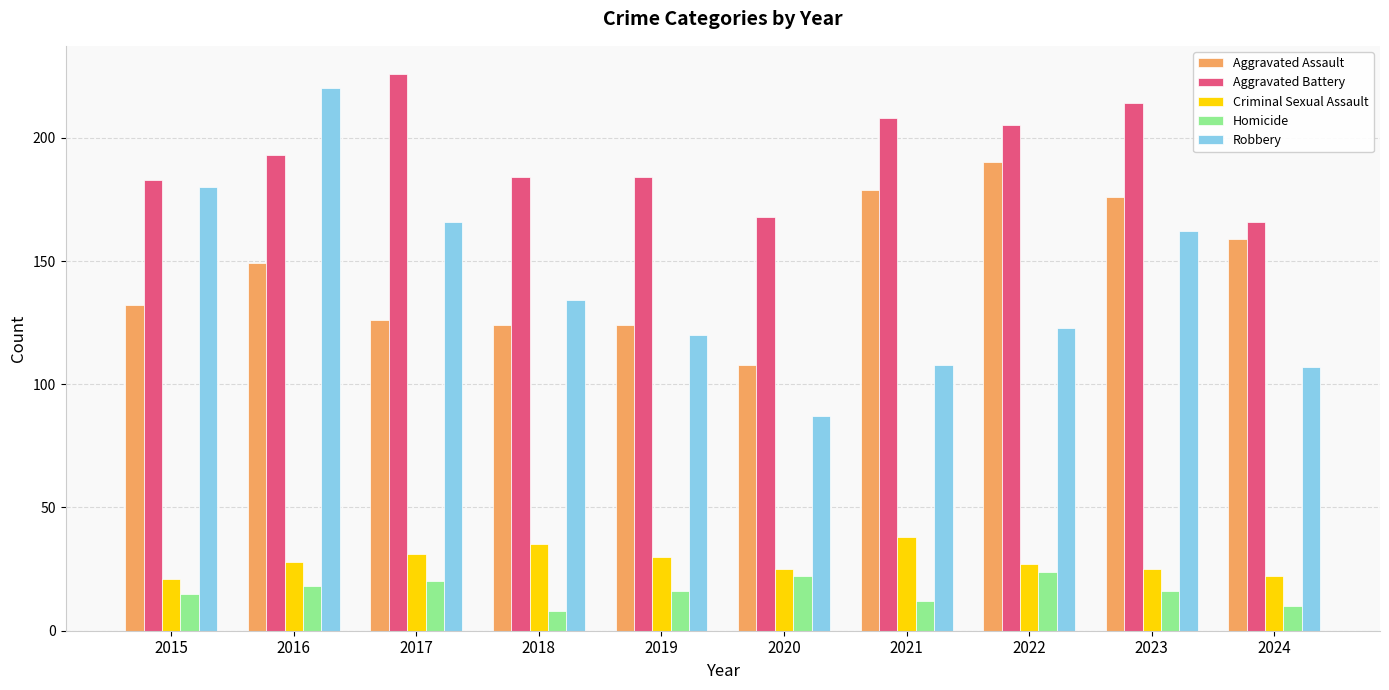

What is the sum of the Homicide values at 2023 and 2022?

40